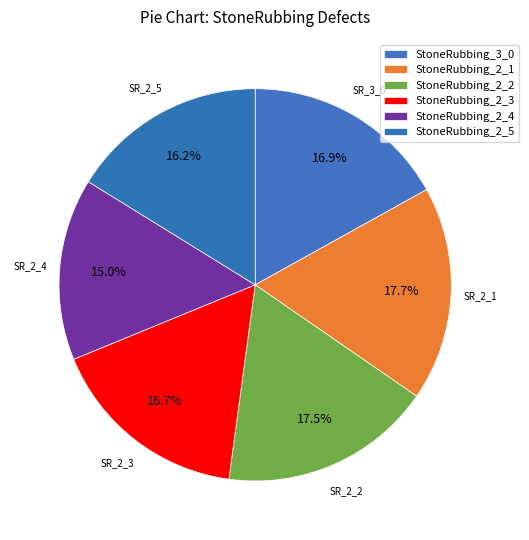

The StoneRubbing_3_0 slice represents 5% of the pie. True or false?

False